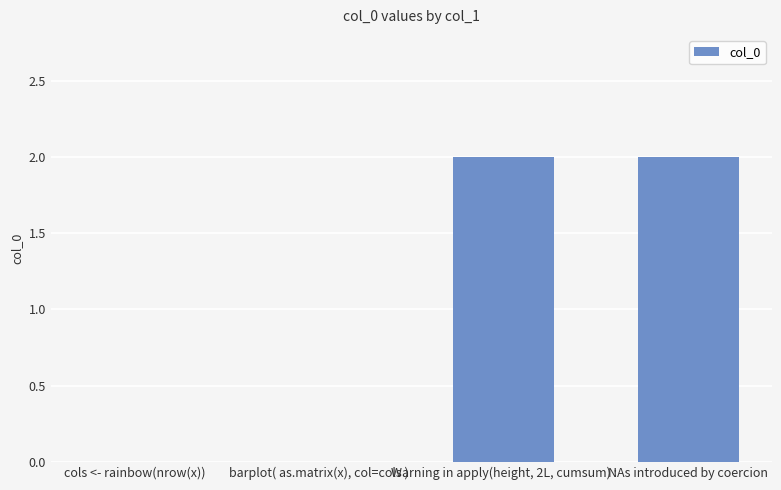

What is the sum of all values?

4